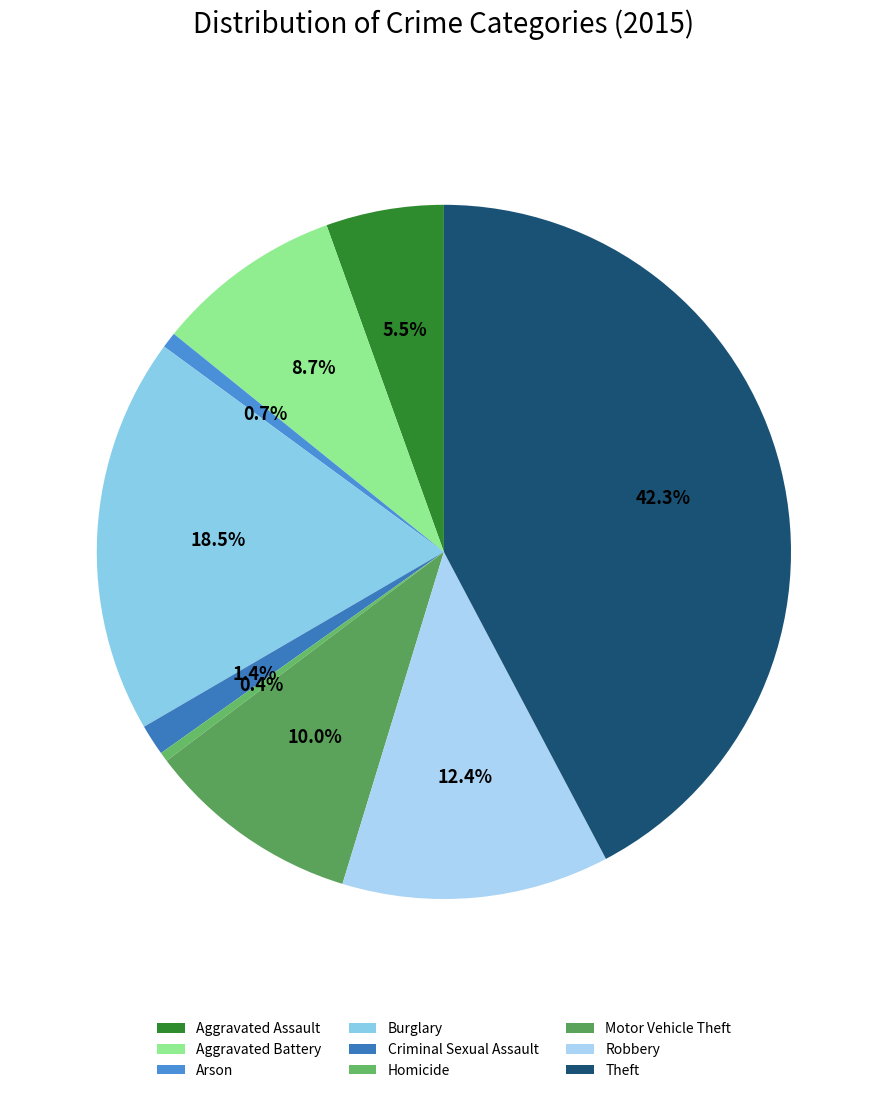

To the nearest percent, what is the difference between the Criminal Sexual Assault and Aggravated Battery slice percentages?

7%